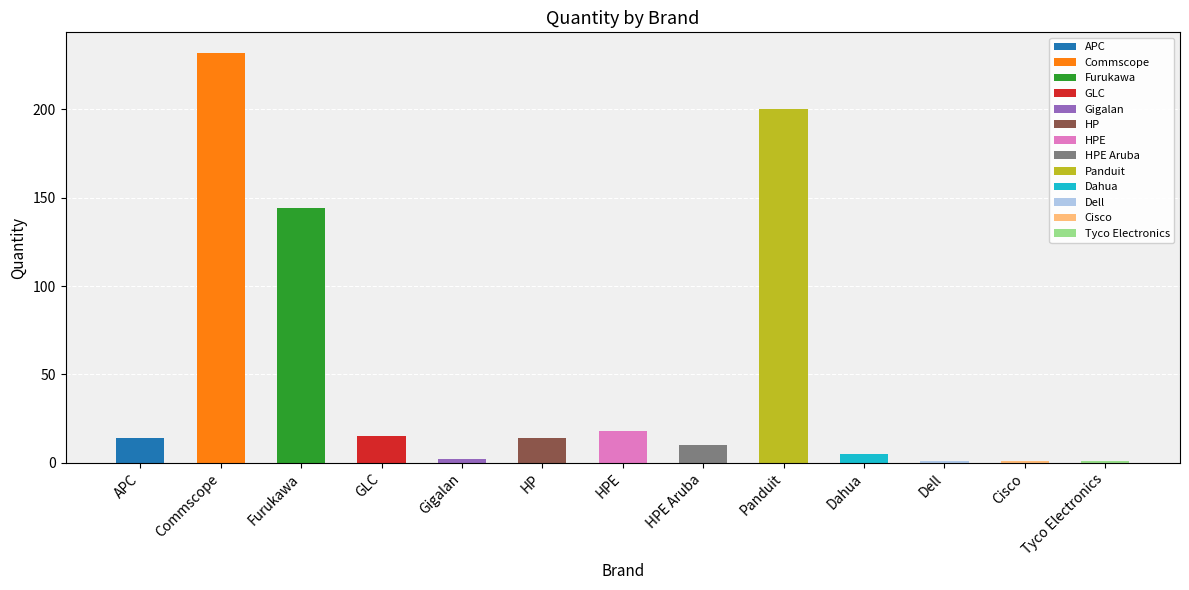

What is the value of the 3rd bar from the left?

144